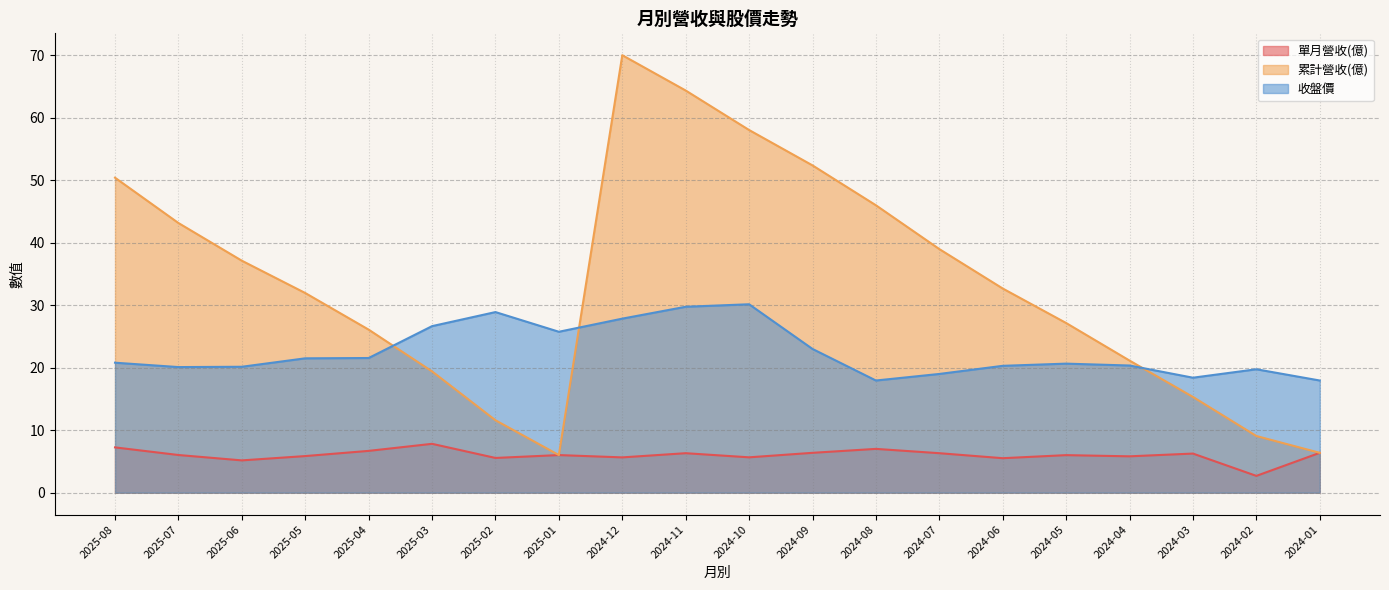

Which series has the widest spread of values?

累計營收(億)